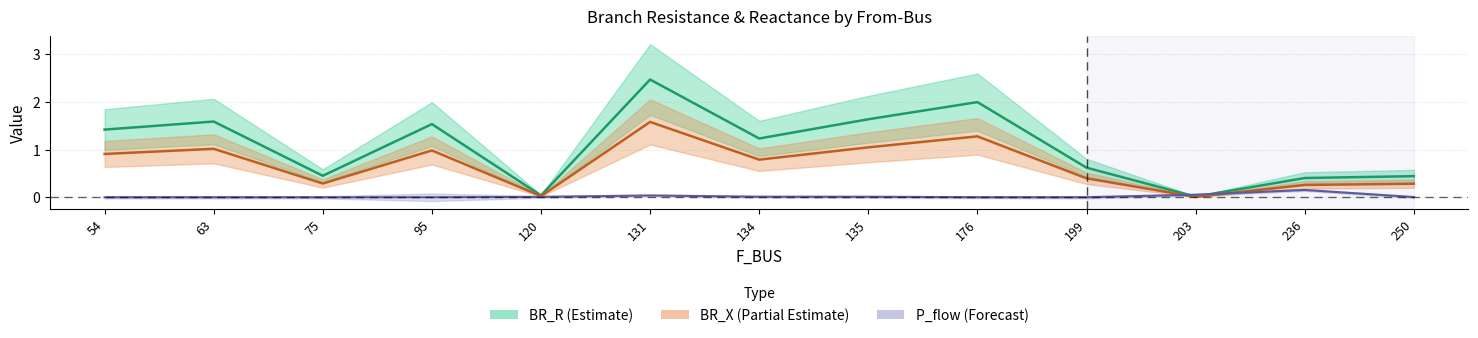

True or false: BR_R and BR_X cross at least once.

False